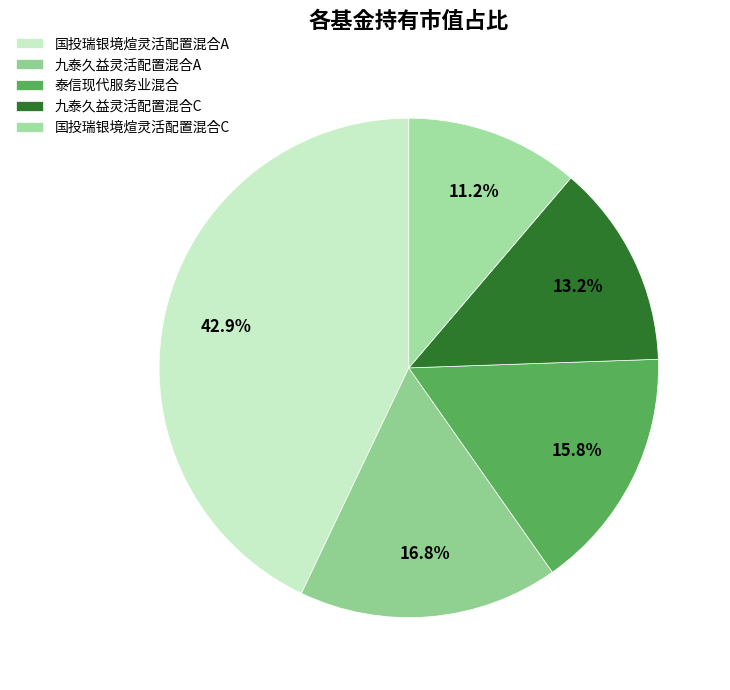

How many slices are in this pie chart?

5